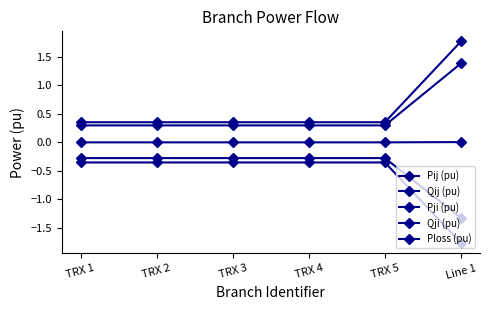

How many distinct data groups are displayed?

5